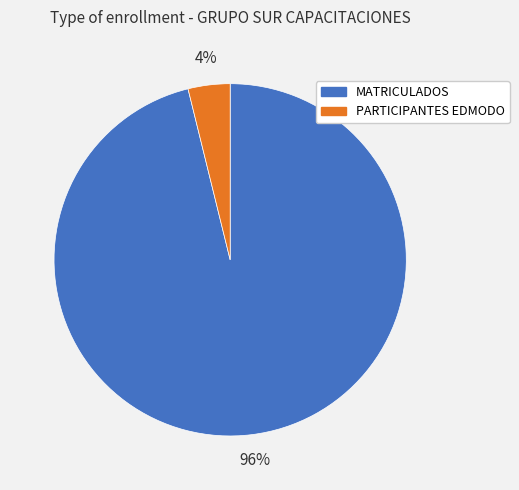

Rank the categories by value from lowest to highest.

PARTICIPANTES EDMODO, MATRICULADOS